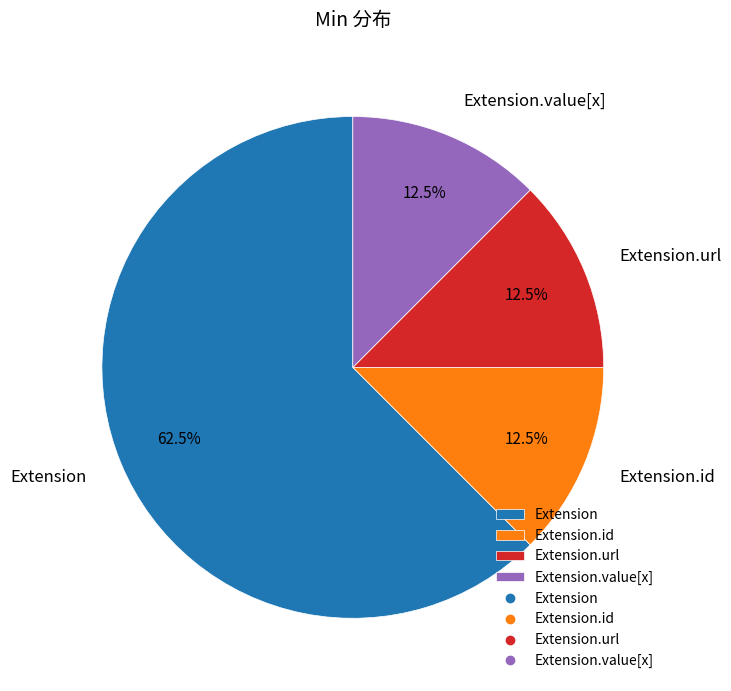

Which has a higher value, Extension or Extension.value[x]?

Extension